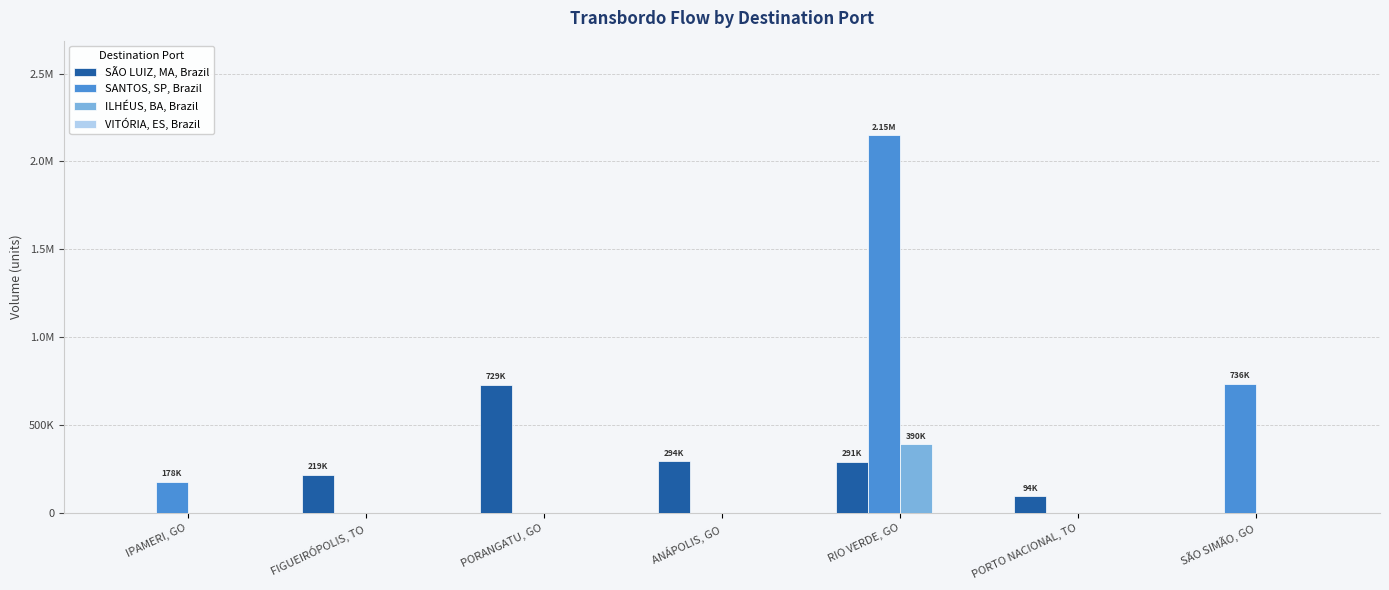

What are all the series names shown in the legend?

SÃO LUIZ, MA, Brazil, SANTOS, SP, Brazil, ILHÉUS, BA, Brazil, VITÓRIA, ES, Brazil